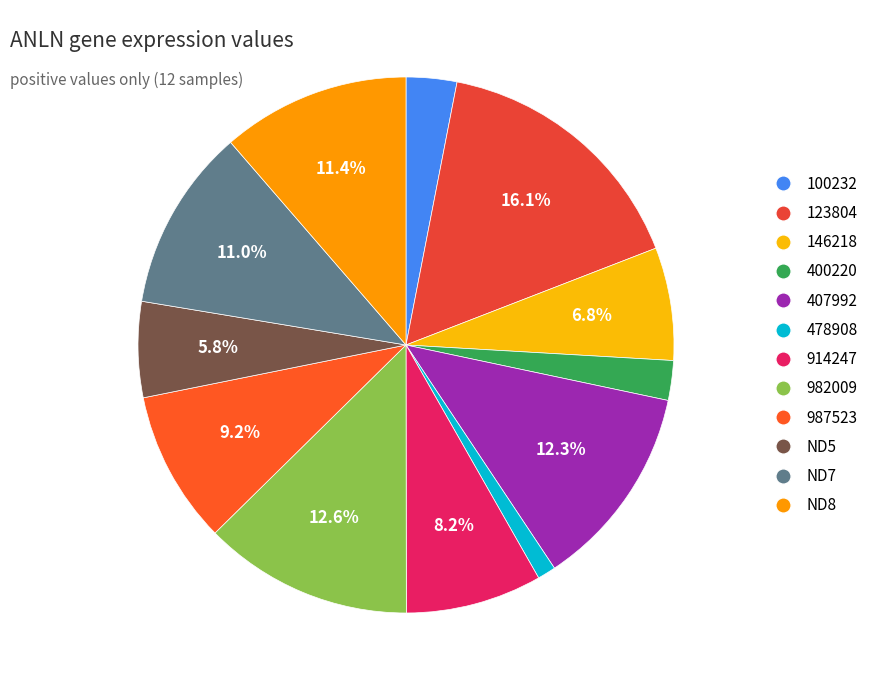

What percentage is the 123804 slice, to the nearest percent?

16%